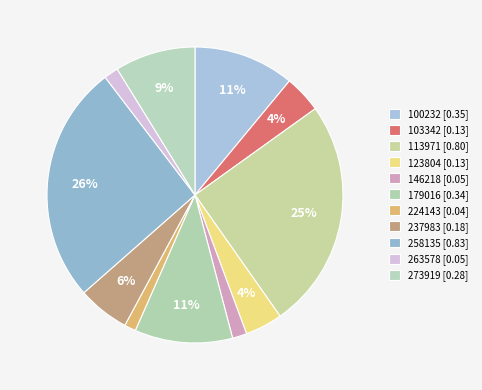

Which category has the smallest portion of the pie?

224143